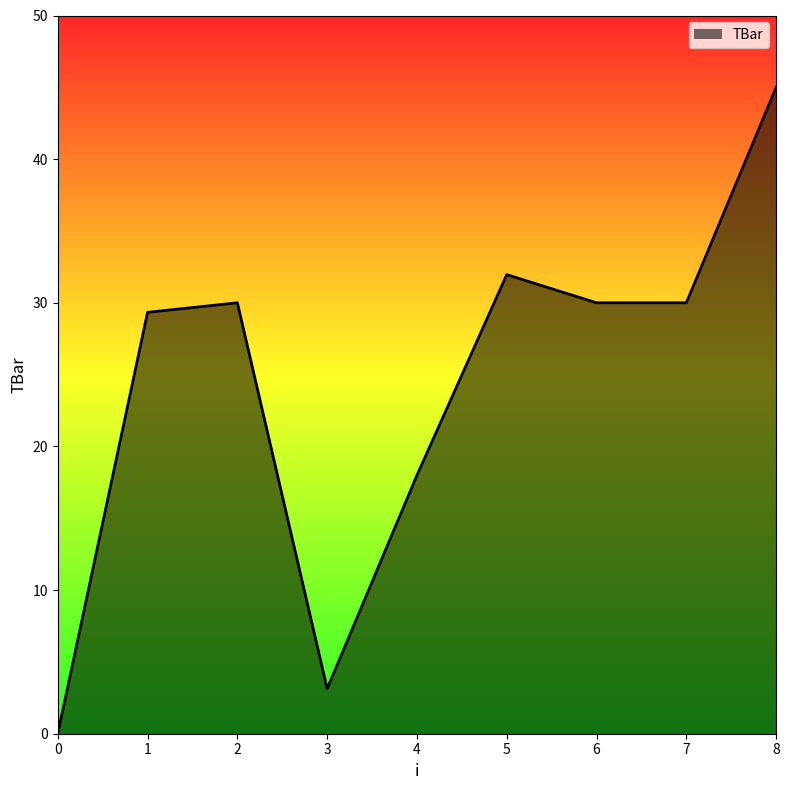

What is the difference between the values at 4 and 8?

27.0